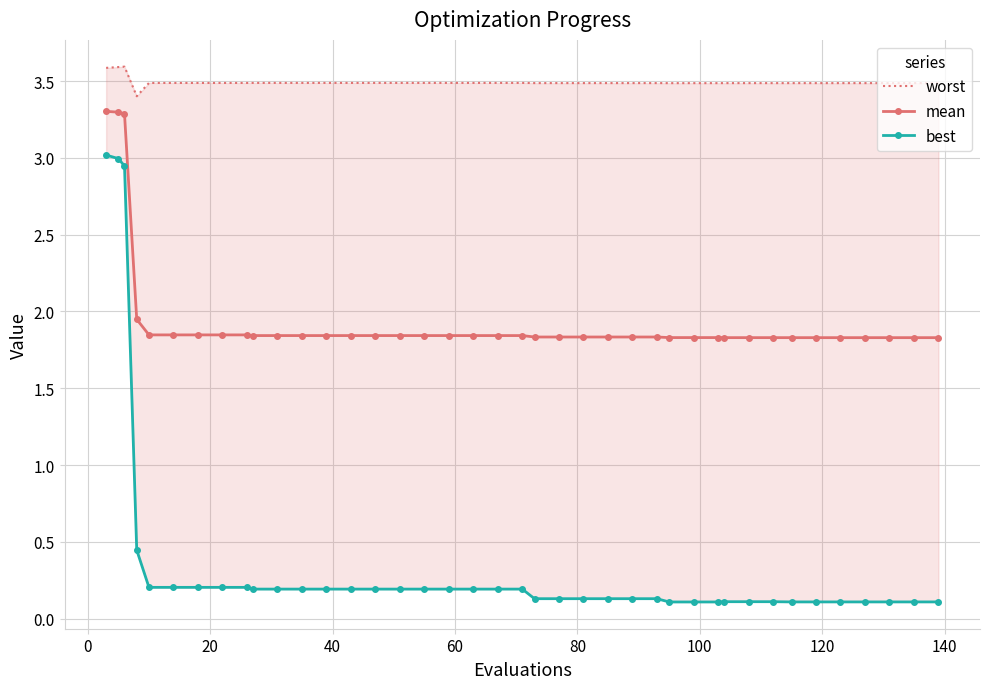

What is the value of the mean point at the 5th from the left?

1.8